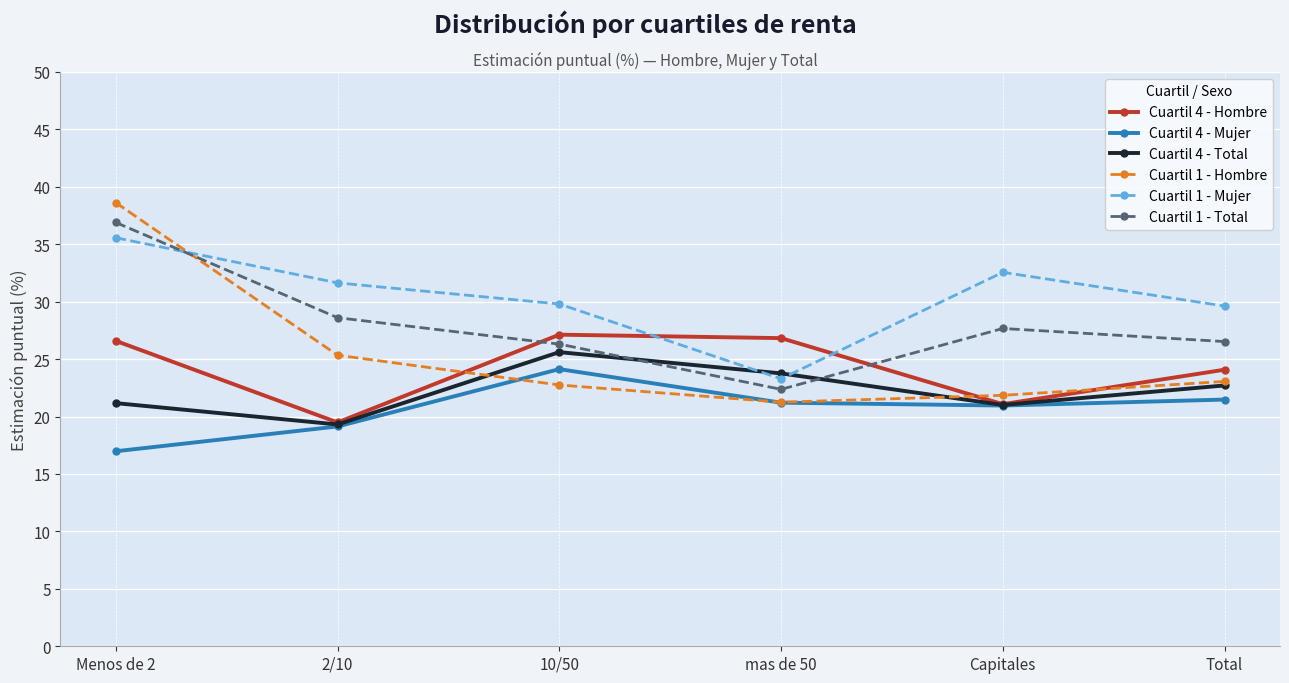

Is the value of Cuartil 4 - Total at 2/10 greater than the value of Cuartil 4 - Hombre at Menos de 2?

No